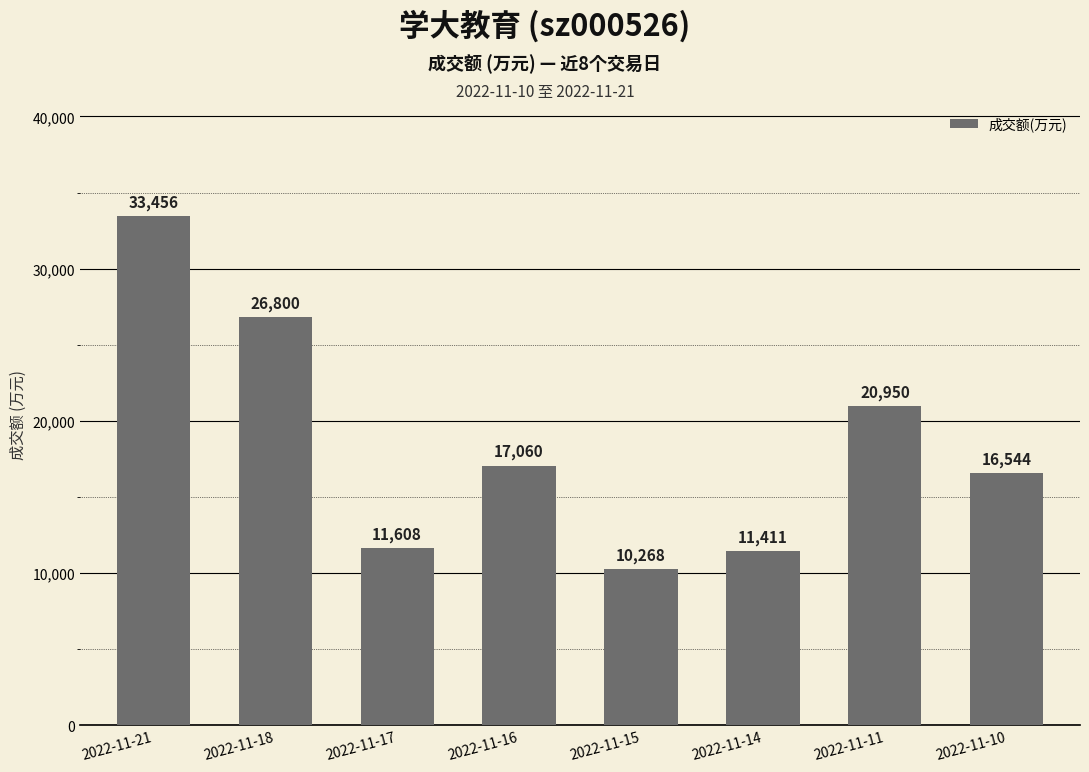

Reading right to left, extract all data points from this chart.

2022-11-10=16544	2022-11-11=20950	2022-11-14=11411	2022-11-15=10268	2022-11-16=17060	2022-11-17=11608	2022-11-18=26800	2022-11-21=33456